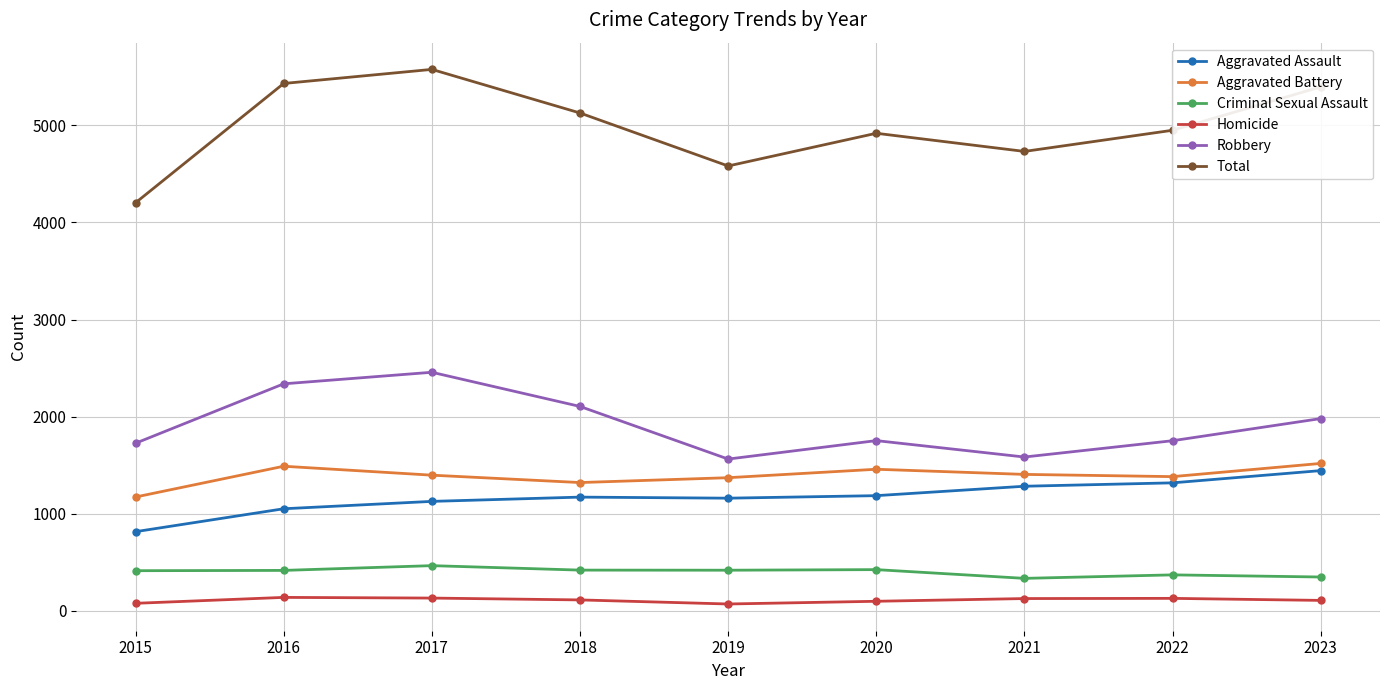

What is the greatest value displayed?

5577